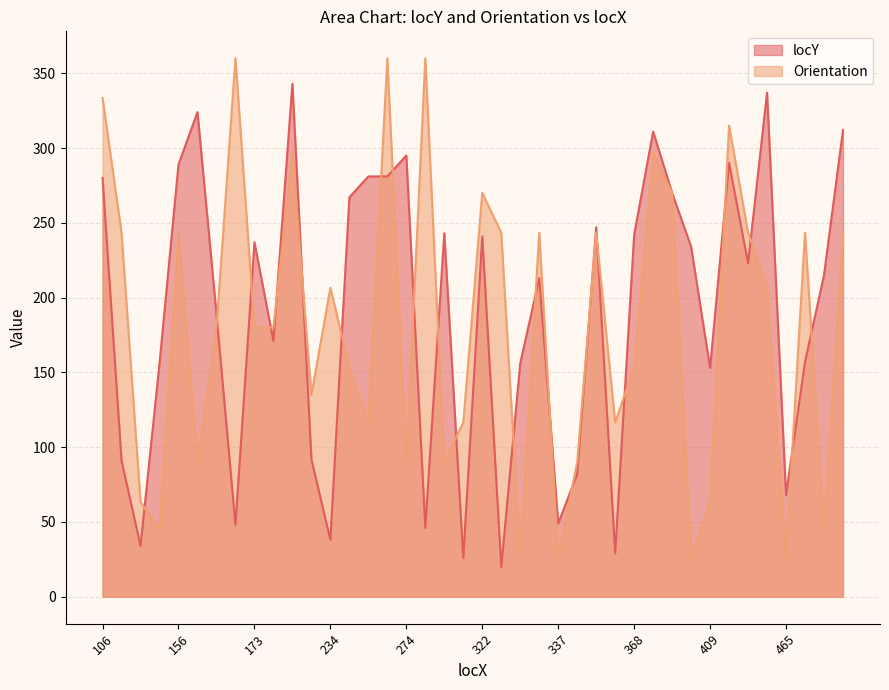

True or false: locY has more than 1 points higher than both neighbors.

True